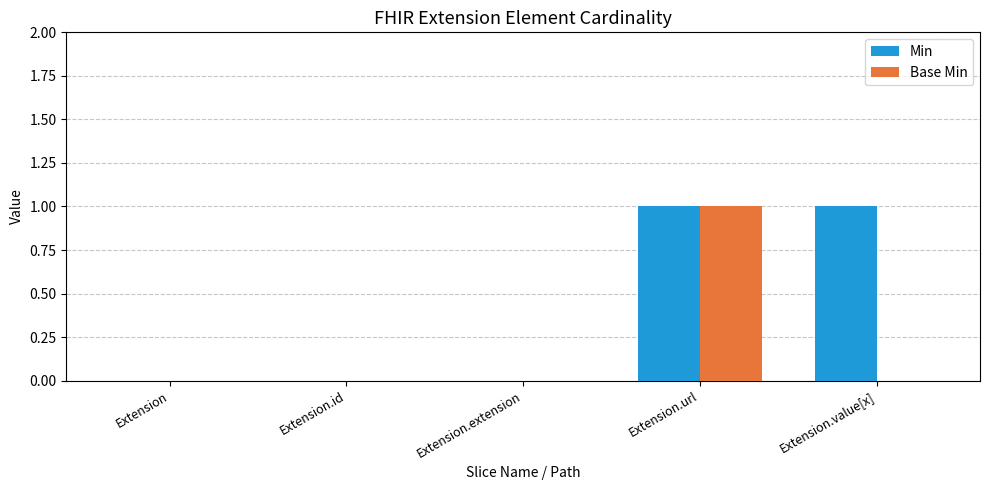

True or false: Base Min has a value of 0 at Extension.

True